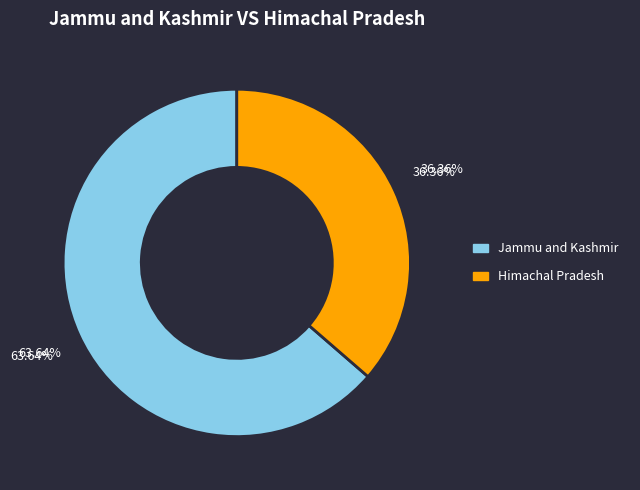

Which slice is the smallest?

Himachal Pradesh